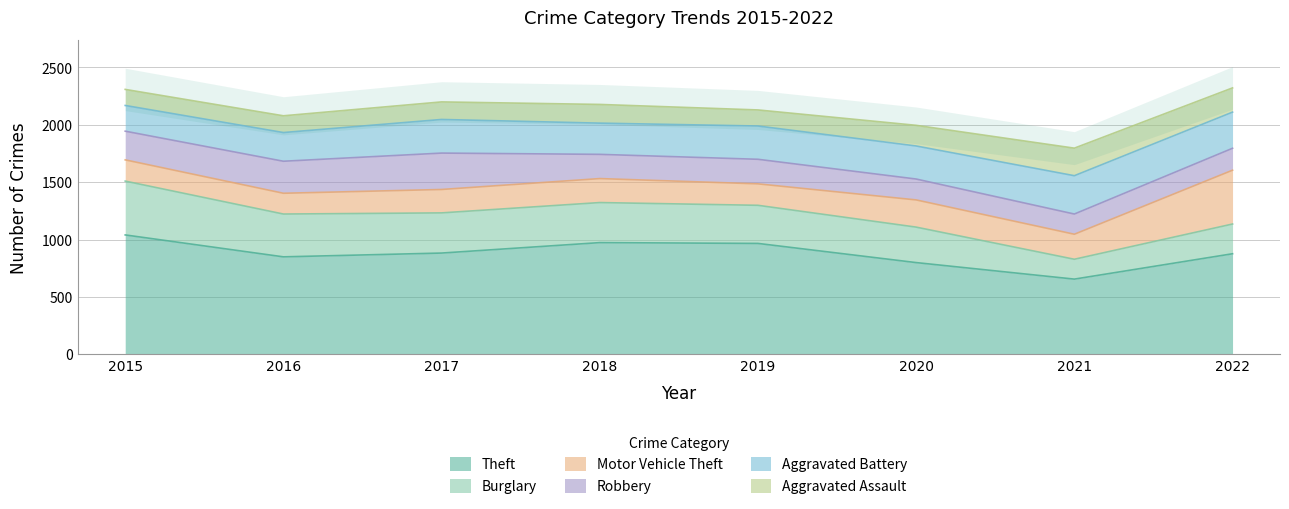

How many lines are shown in the chart?

6